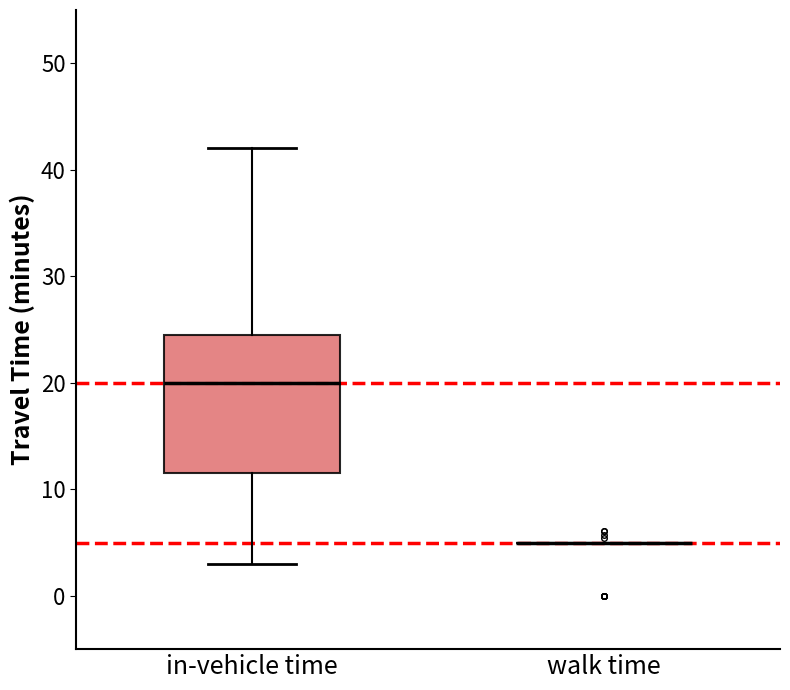

Reading left to right, read every box against the y-axis: the position of its median line, the range the box covers, and the ends of its whiskers. The values are not printed on the chart, so give them approximately, as read against the axis.

in-vehicle time: median 20, box 12 to 25, whiskers 3 to 42
walk time: box collapsed to a line at 5, whiskers 5 to 5